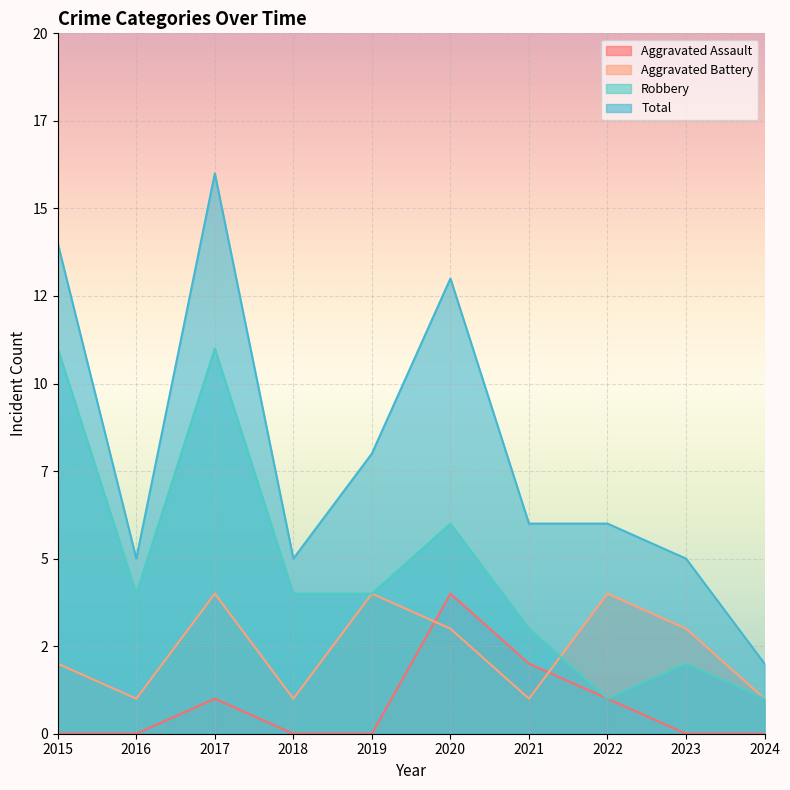

Rank the categories by Robbery value from lowest to highest.

2022, 2024, 2023, 2021, 2016, 2018, 2019, 2020, 2015, 2017